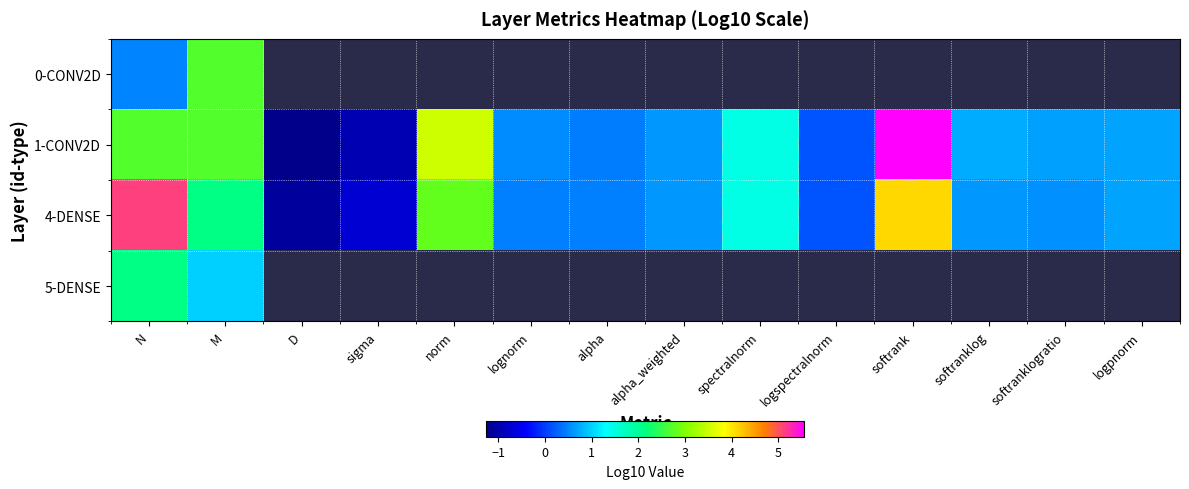

At which label is 1-CONV2D closest to 2?

spectralnorm